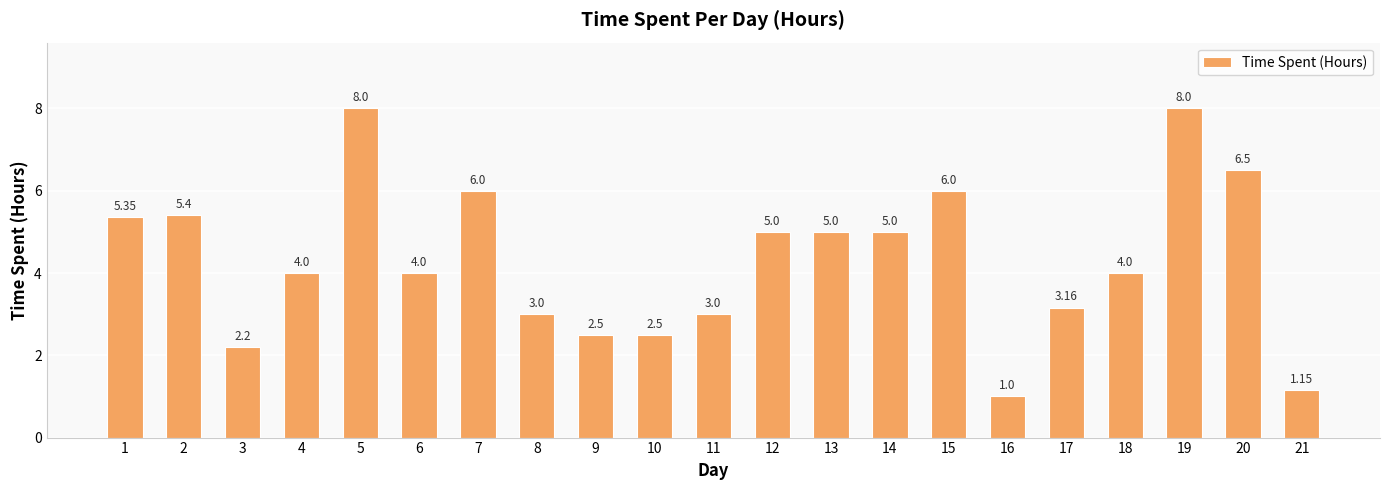

What is the change in value from 11 to 15?

+3.0